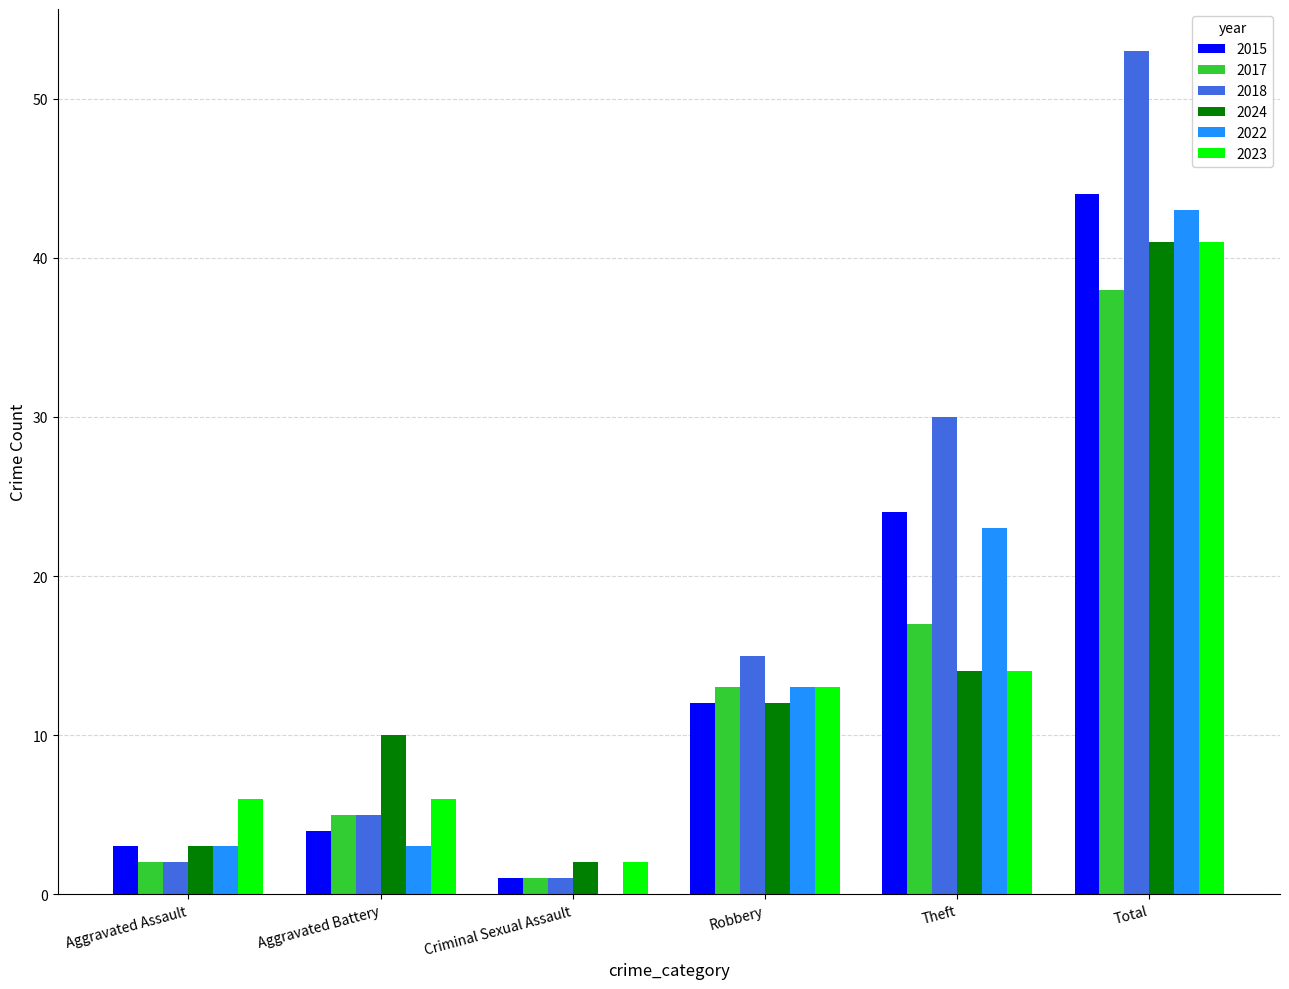

Is the value of 2024 at Theft greater than the value of 2023 at Total?

No